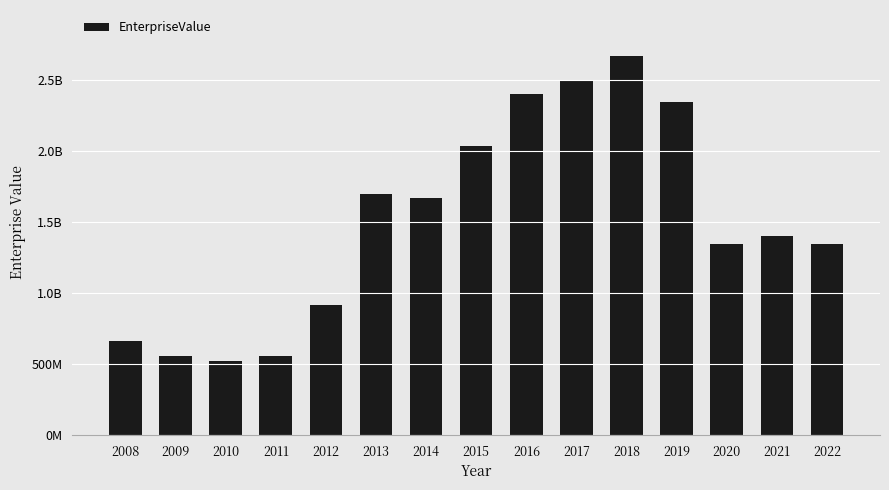

Reading right to left, list all the values displayed in this chart.

1342530600	1401387200	1341040400	2341870440	2669097280	2493020800	2396049800	2029688230	1669669800	1696073540	914421860	558911150	522649820	553646520	660025000